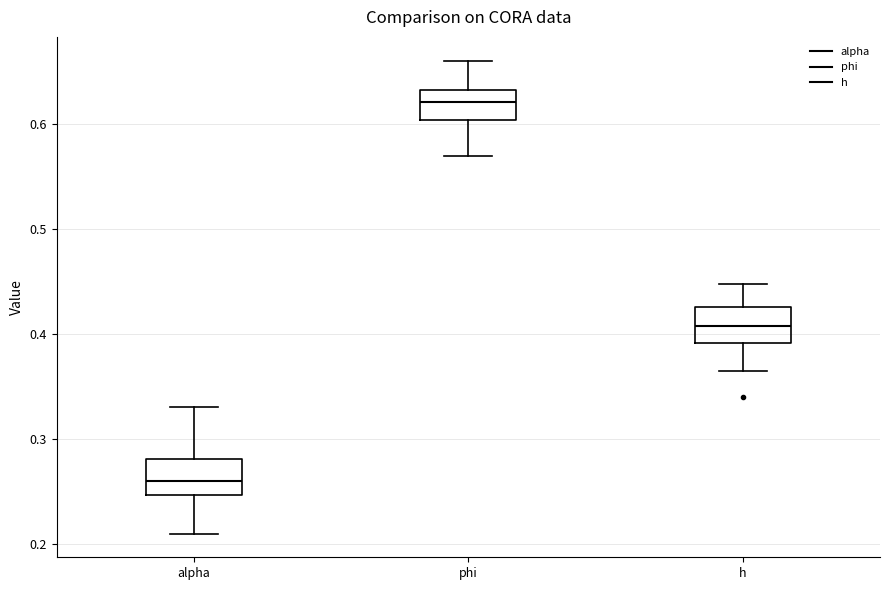

Where does the lower whisker of the box for alpha end on the y-axis? The values are not printed on the chart, so give them approximately, as read against the axis.

0.21